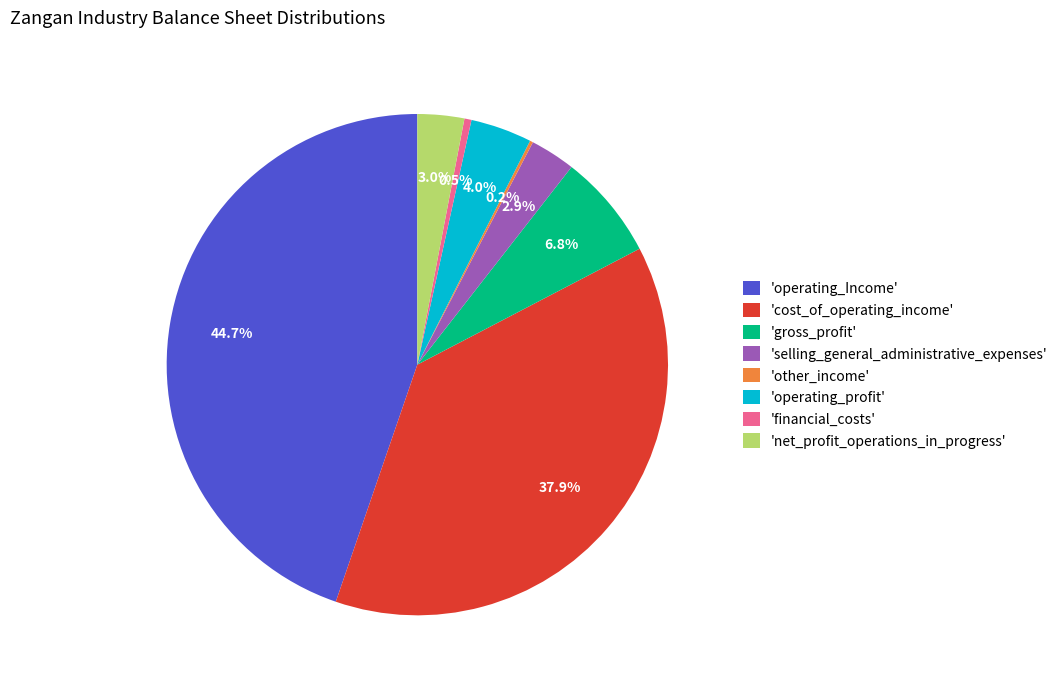

Combined, what portion of the pie is 'gross_profit' and 'cost_of_operating_income'?

44.7%